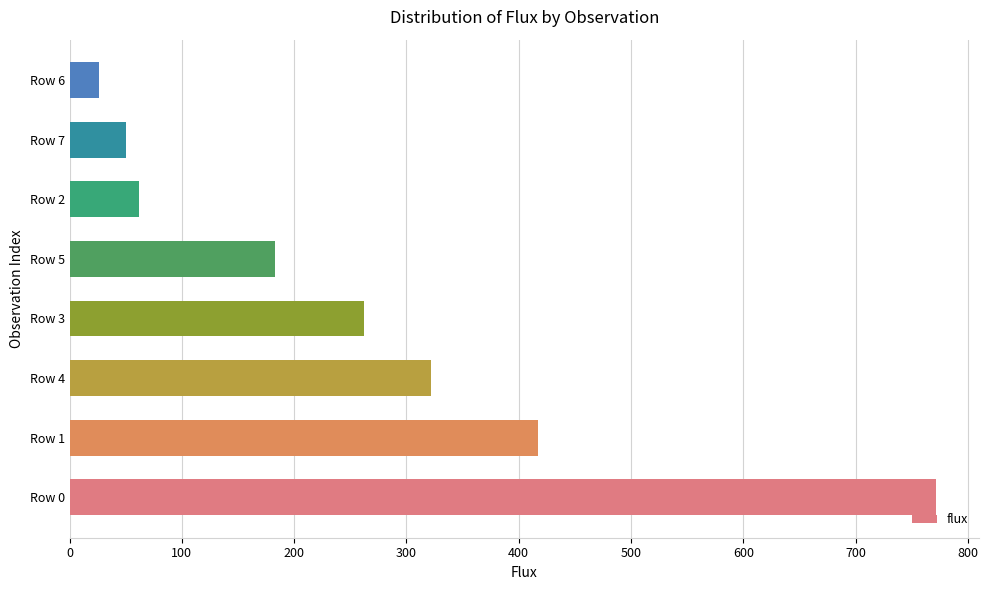

Is it true that the value at Row 3 is 154.6?

False